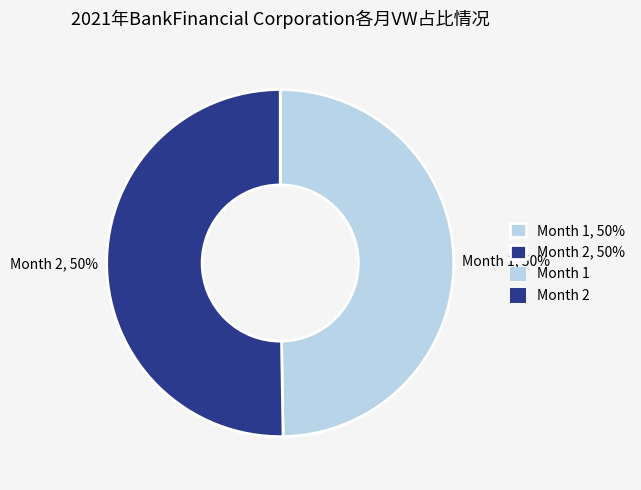

How many segments does this pie chart have?

2